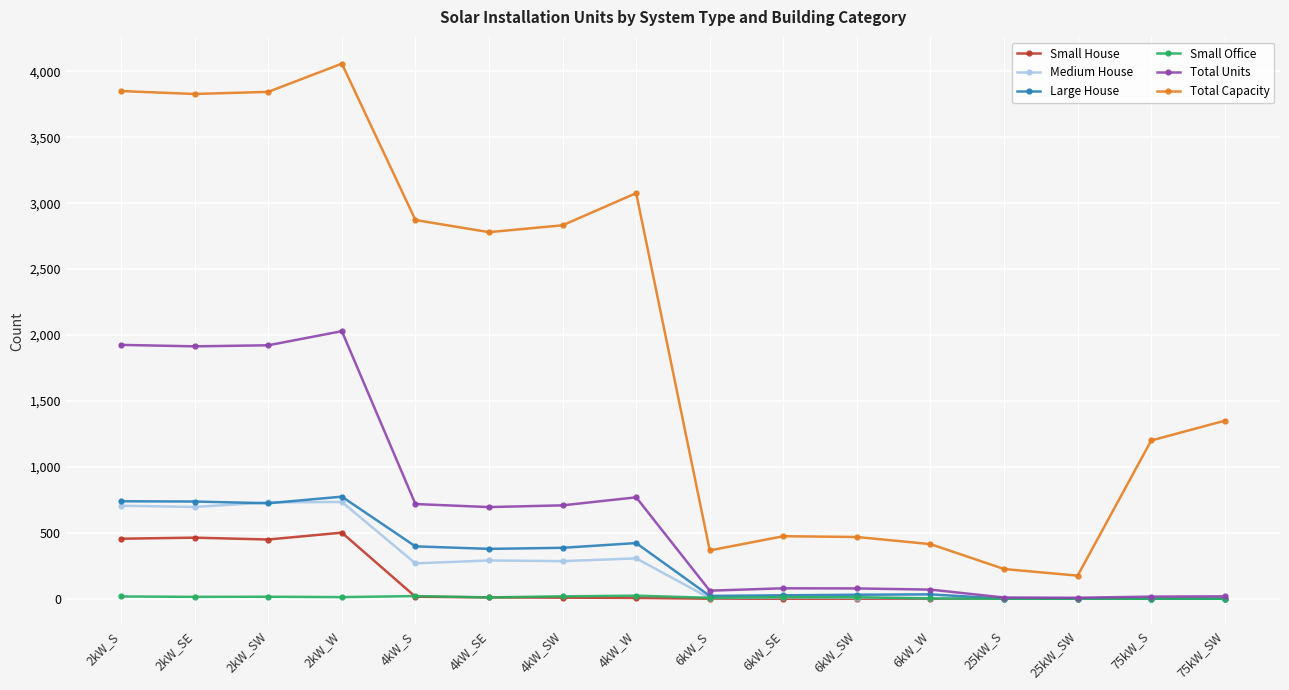

True or false: Total Units and Total Capacity cross at least once.

False